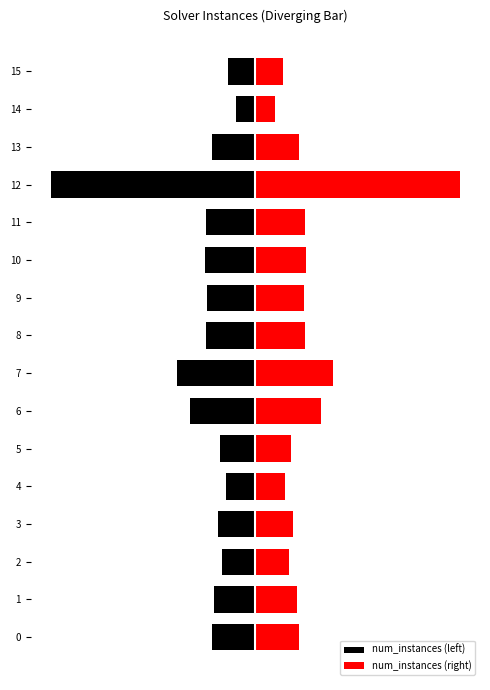

Does the chart contain any negative values?

Yes